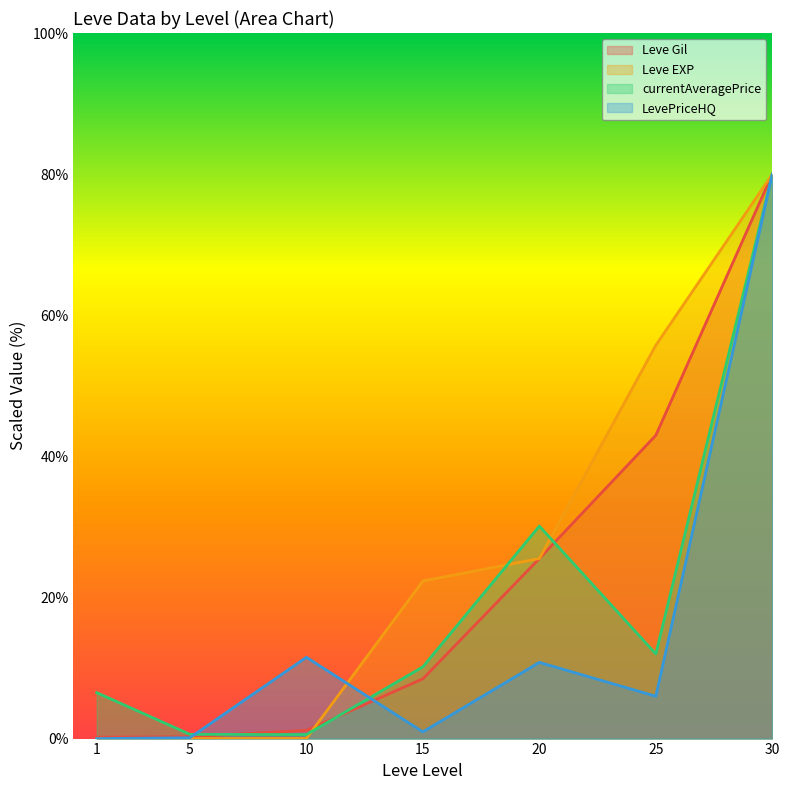

The Leve Gil series shows 80.0 at 30. True or false?

True